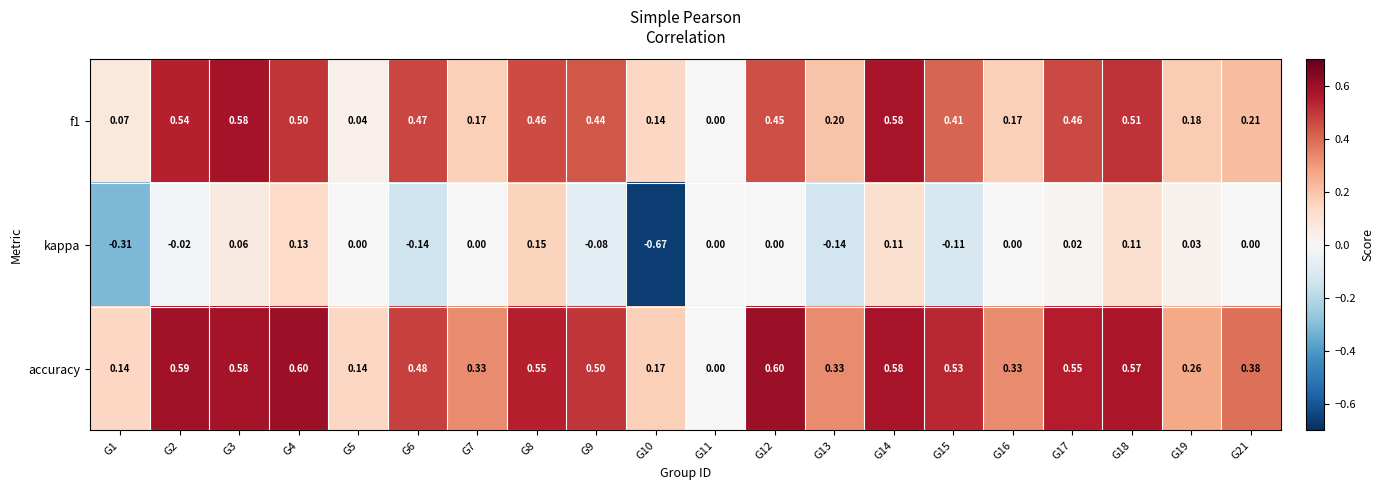

Between G9 and G10, which series saw the biggest shift?

kappa